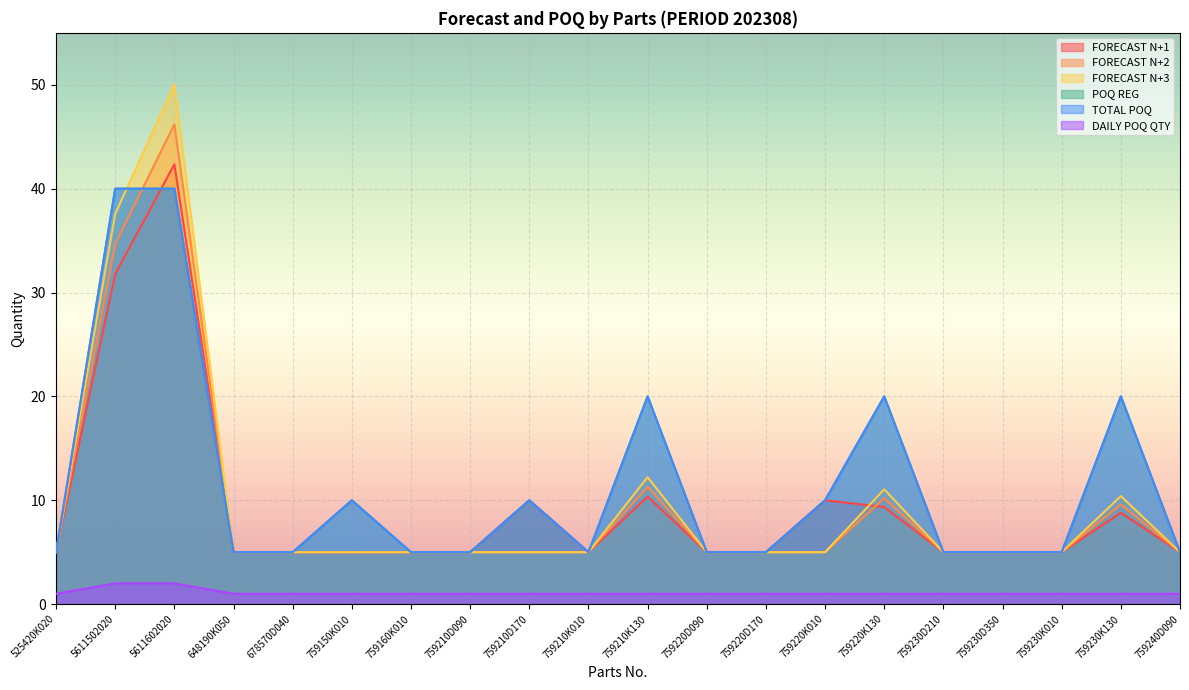

True or false: TOTAL POQ has more than 1 interior local peaks.

True